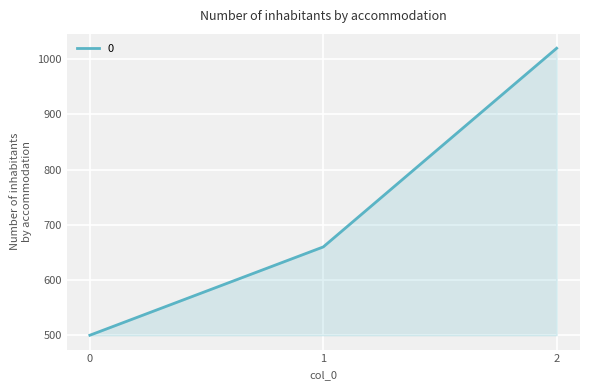

Rank the categories by value from lowest to highest.

0, 1, 2